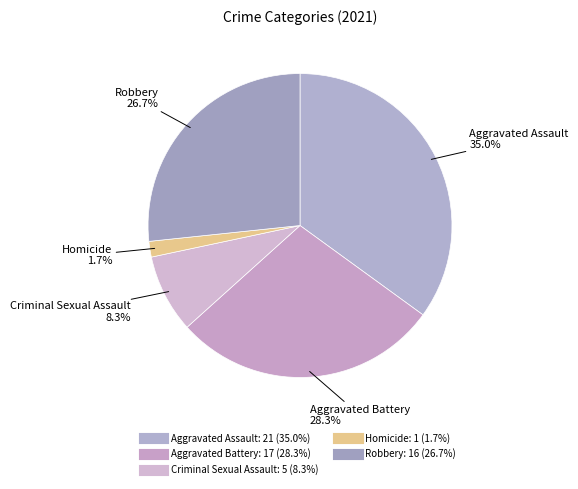

Is it true that Aggravated Assault is 23% of the pie?

False